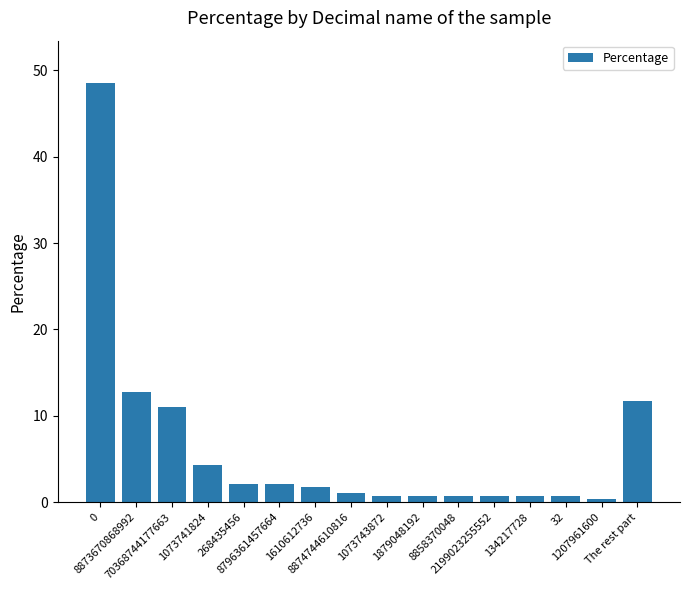

What is the approximate value at 1610612736?

1.8